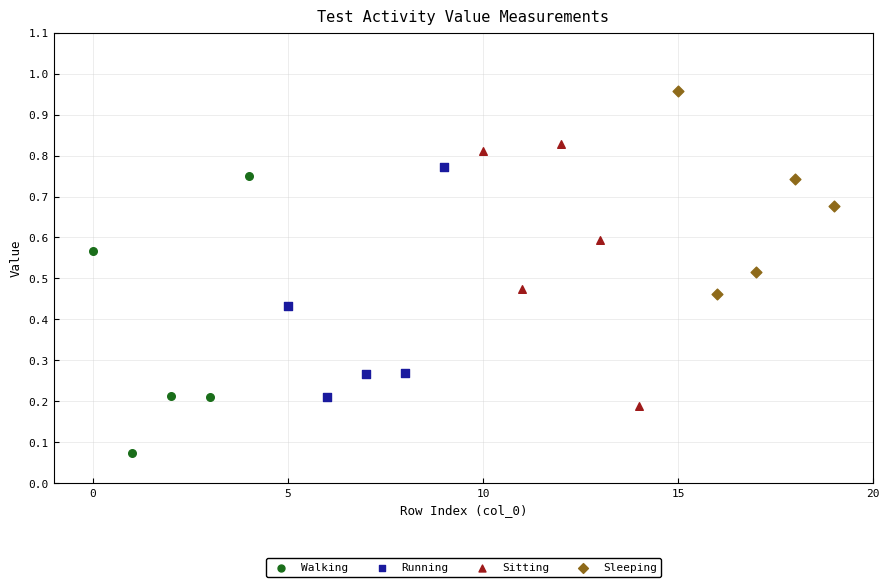

Which series has the largest Y range (max minus min)?

Walking